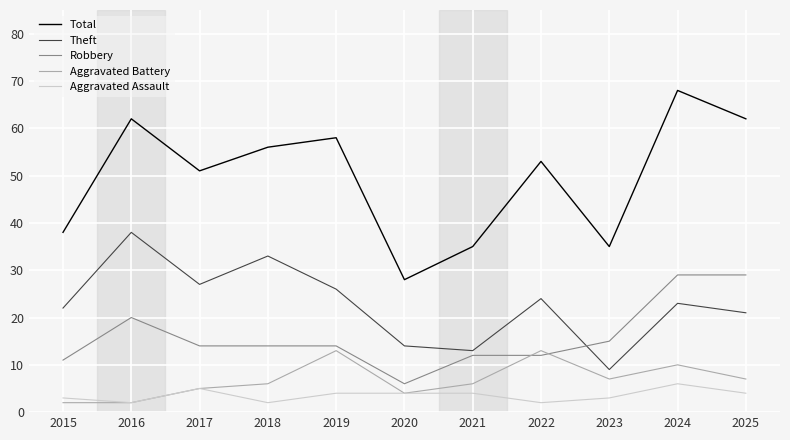

Rank the series by their maximum value, from lowest to highest.

Aggravated Assault, Aggravated Battery, Robbery, Theft, Total